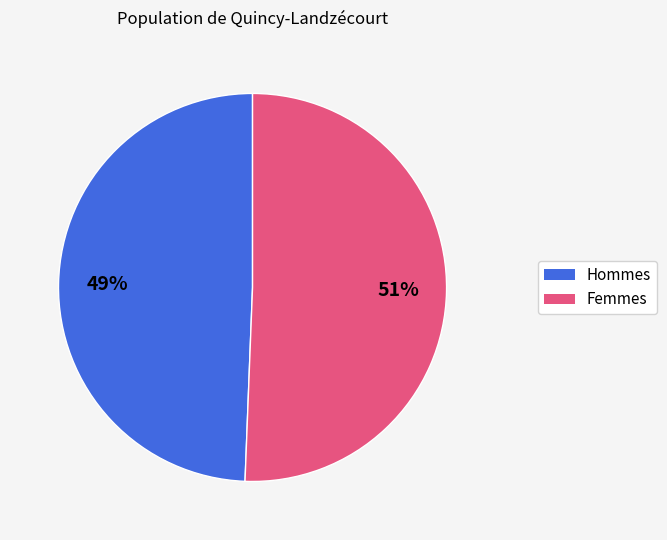

To the nearest percent, what is the average slice percentage?

50%